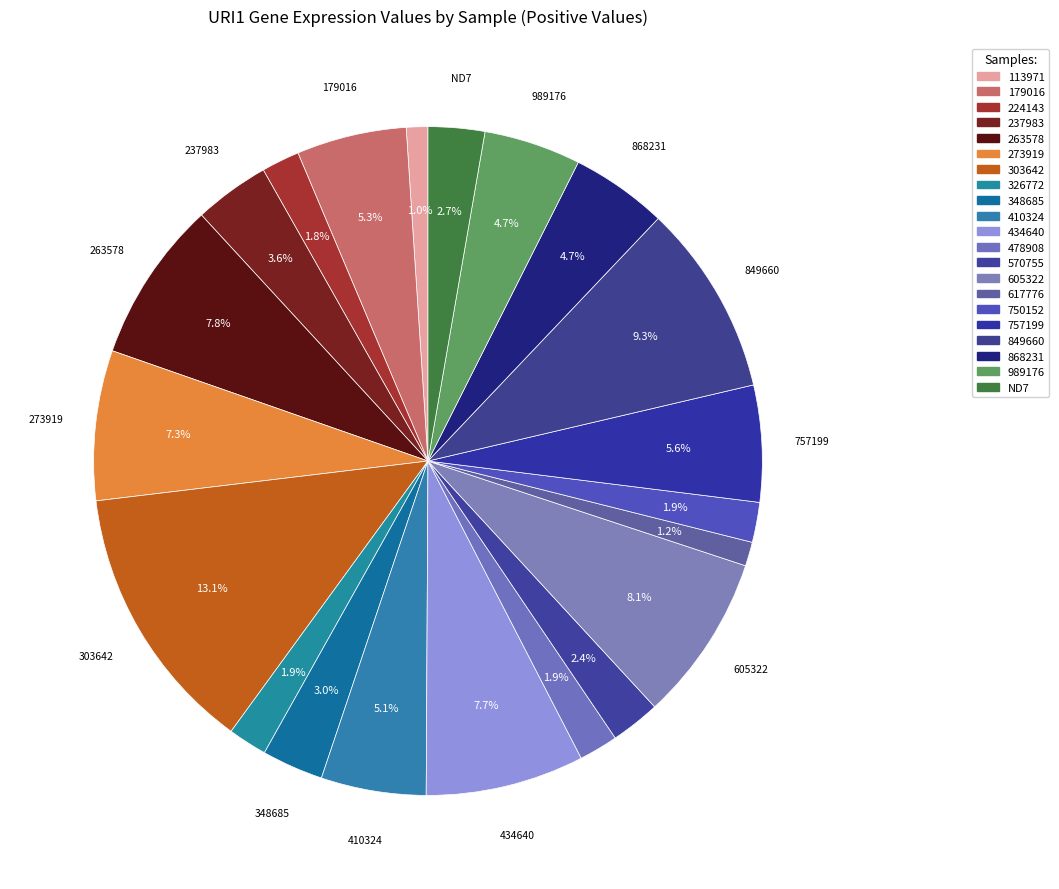

How many segments does this pie chart have?

21